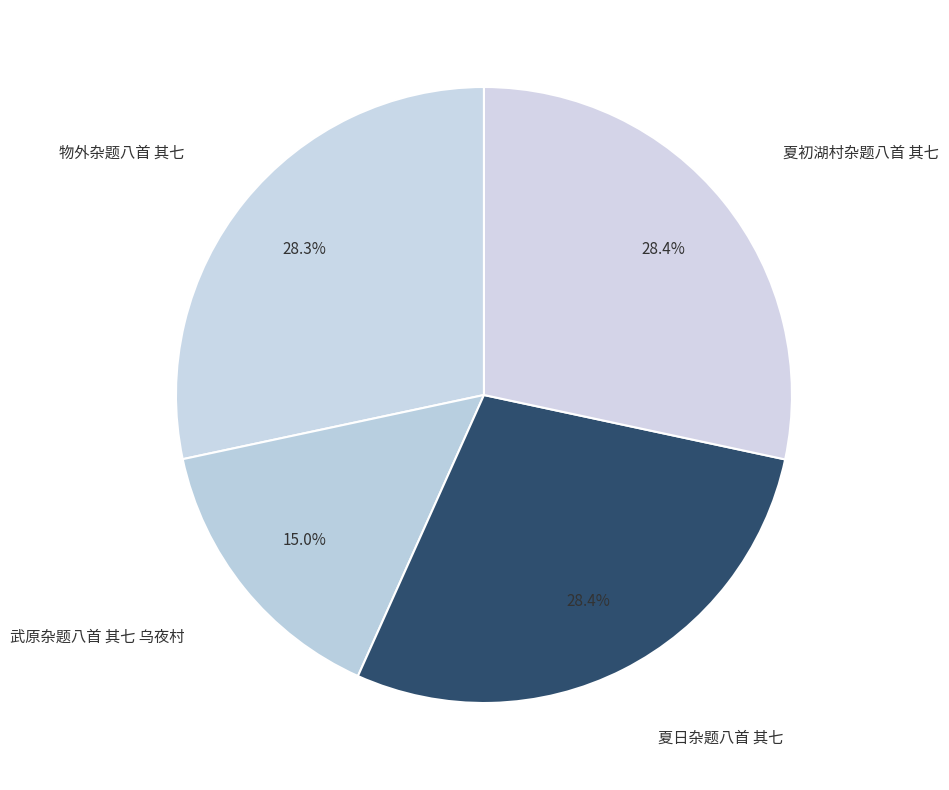

To the nearest percent, what percentage of the pie is 武原杂题八首 其七 乌夜村?

15%